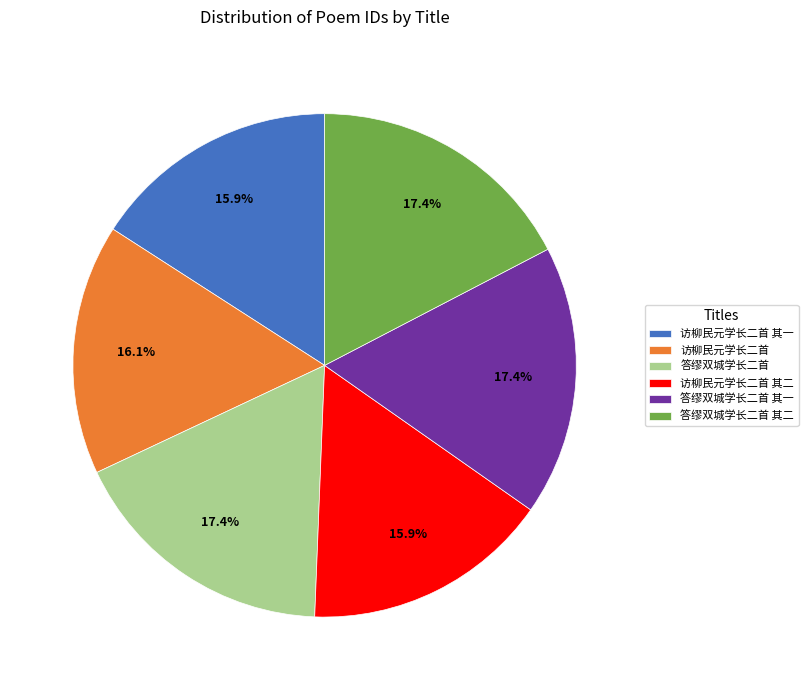

True or false: 答缪双城学长二首 其二 accounts for 27% of the total.

False